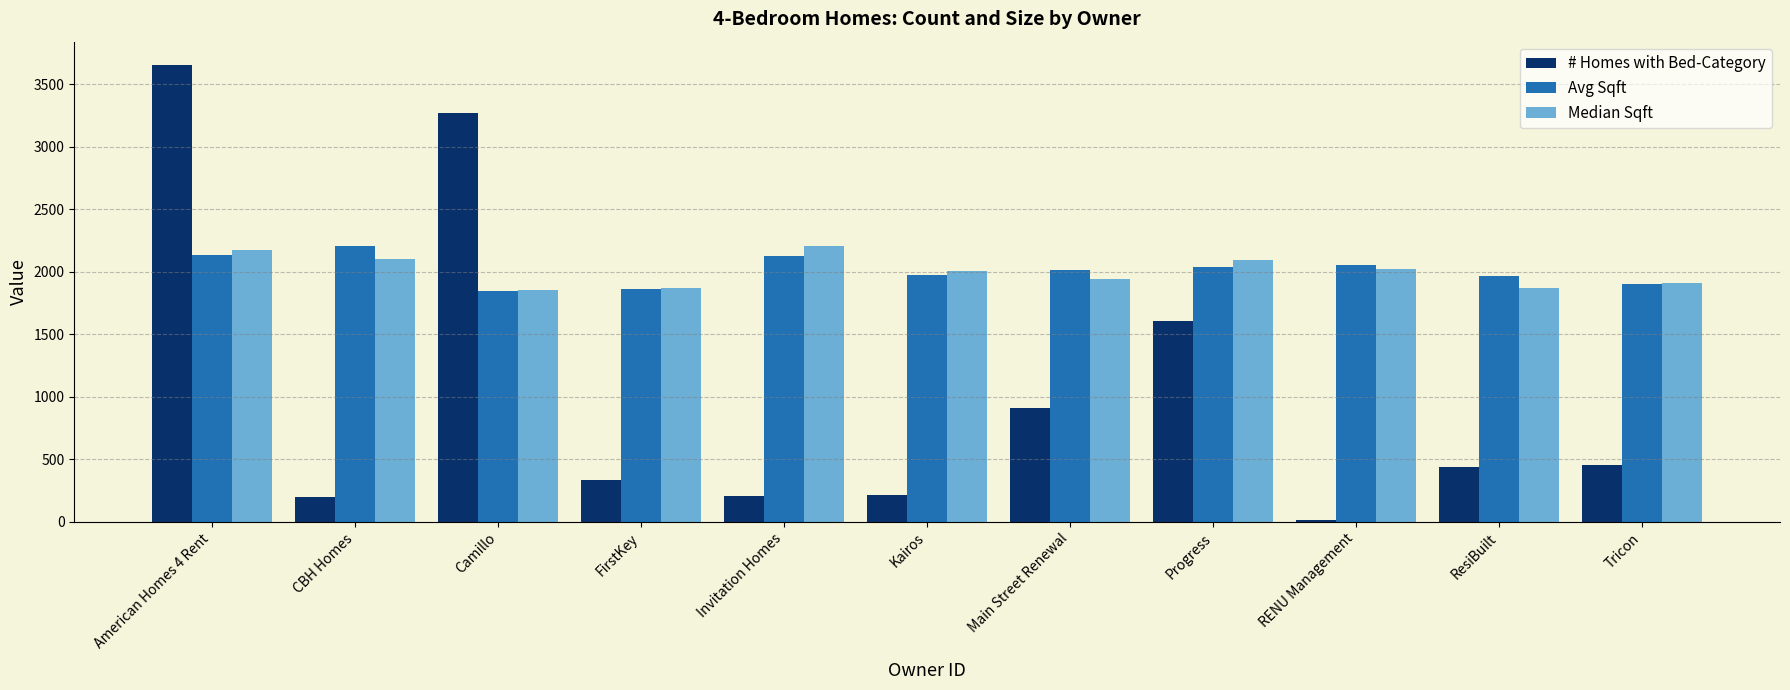

At how many categories does at least one series exceed 2627?

2